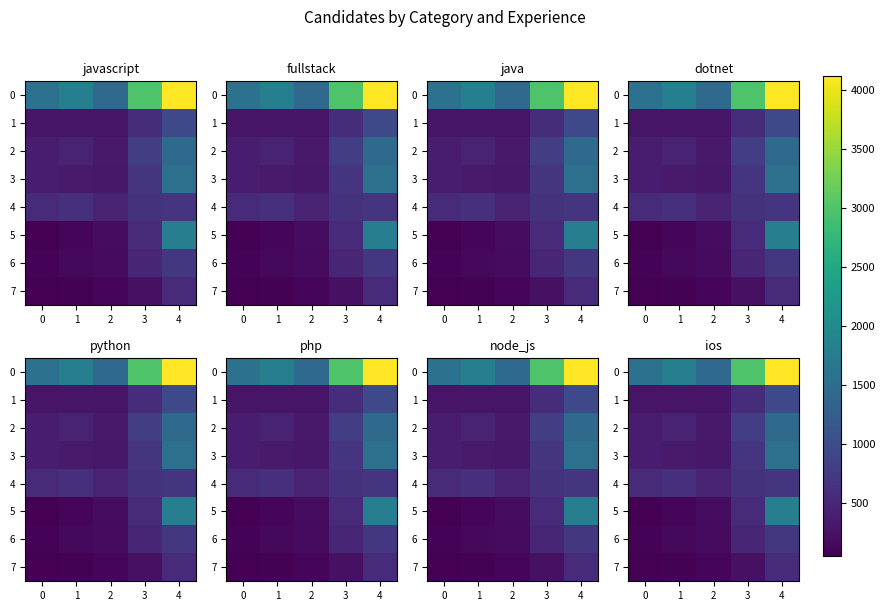

What is the greatest value displayed?

4121